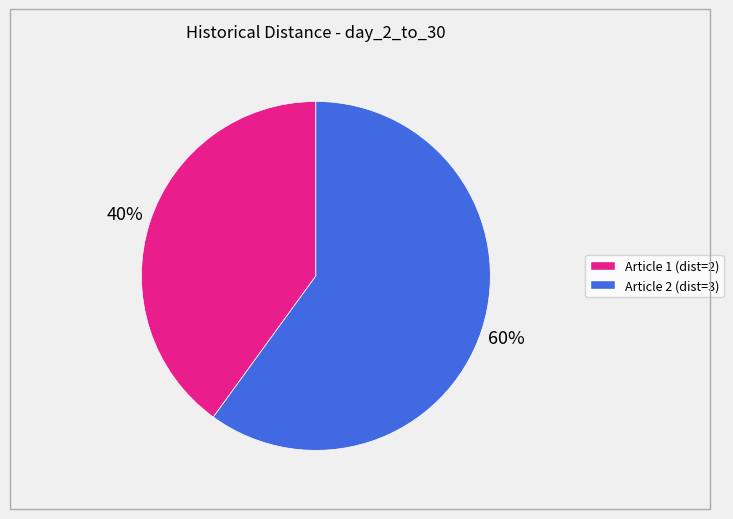

Count the number of slices in the pie.

2